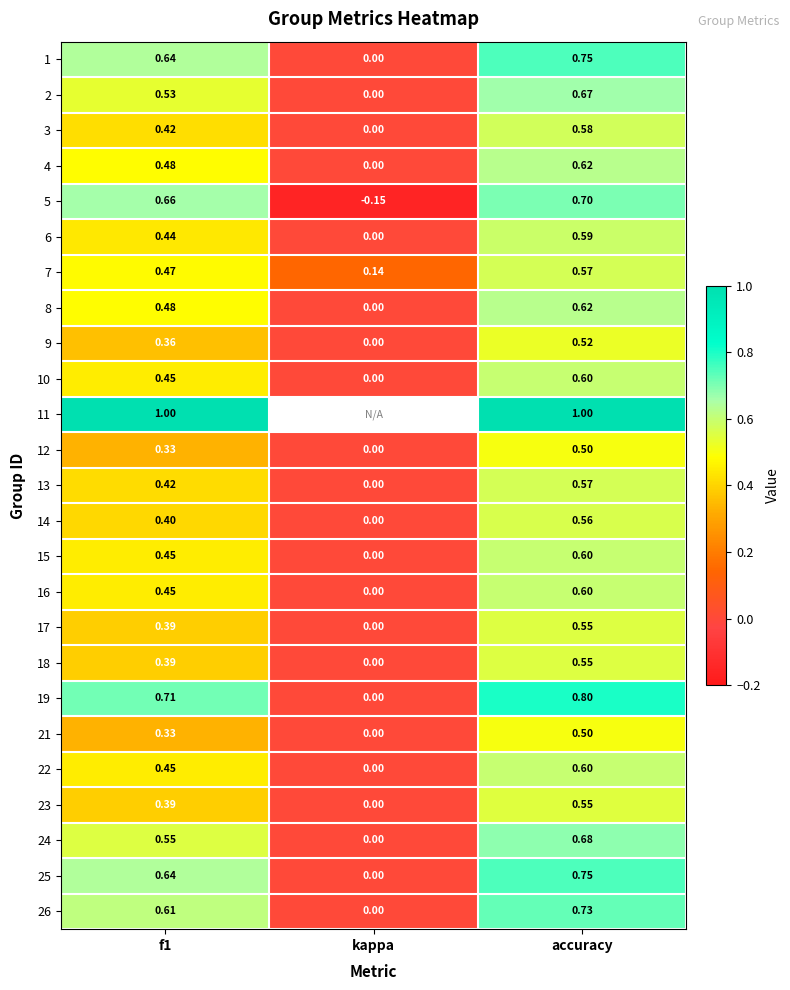

Where is 15 nearest to the value 0?

kappa